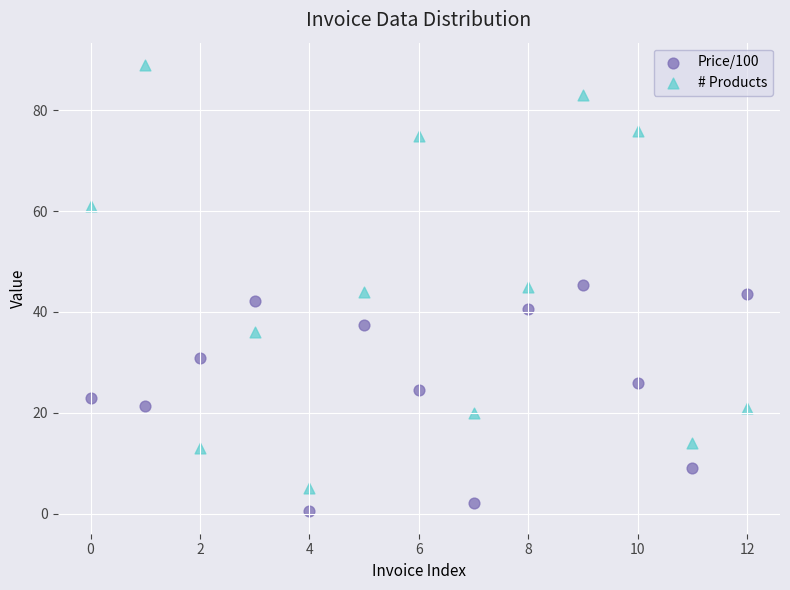

Which series contains the lowest Y value?

Price/100